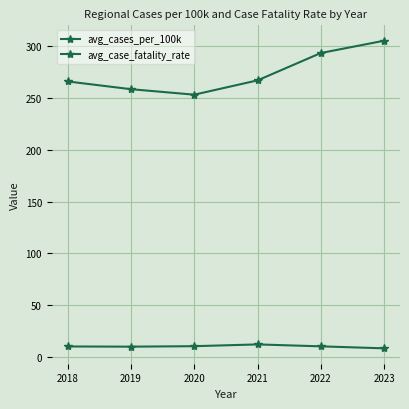

How many distinct data groups are displayed?

2